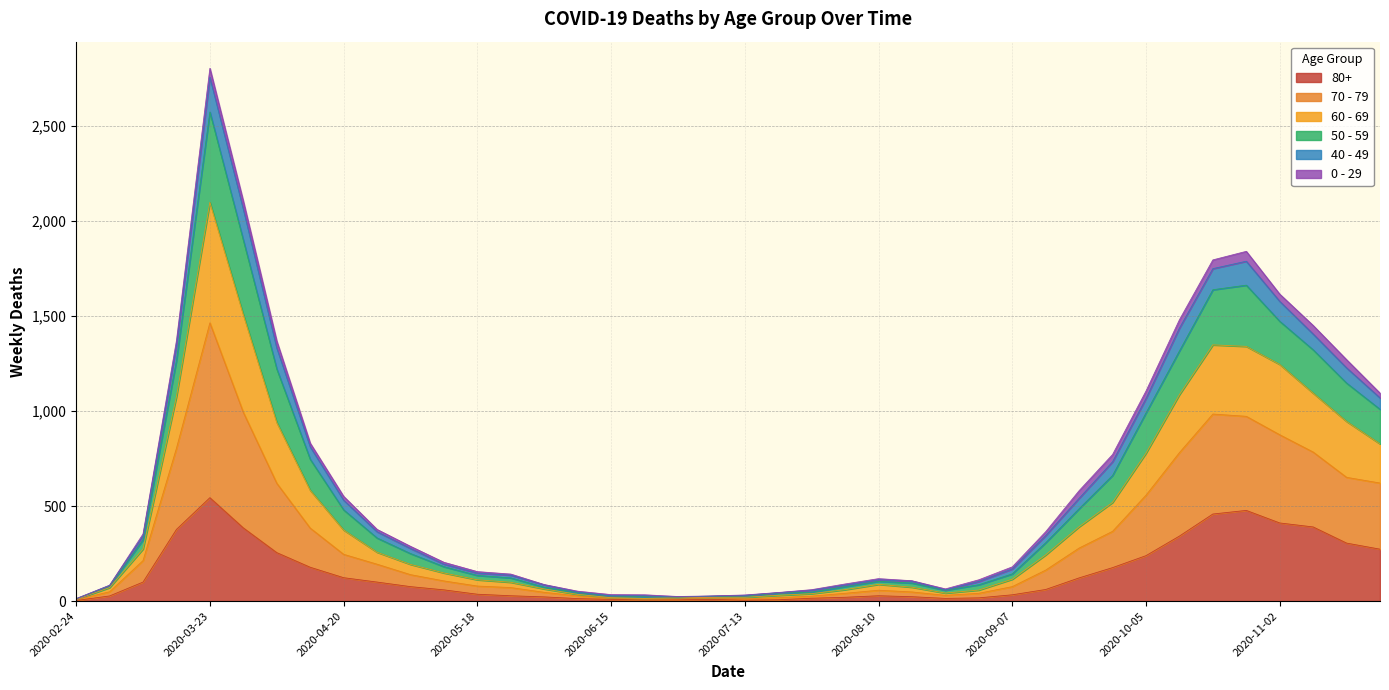

At which category is the sum across all series the highest?

2020-03-23